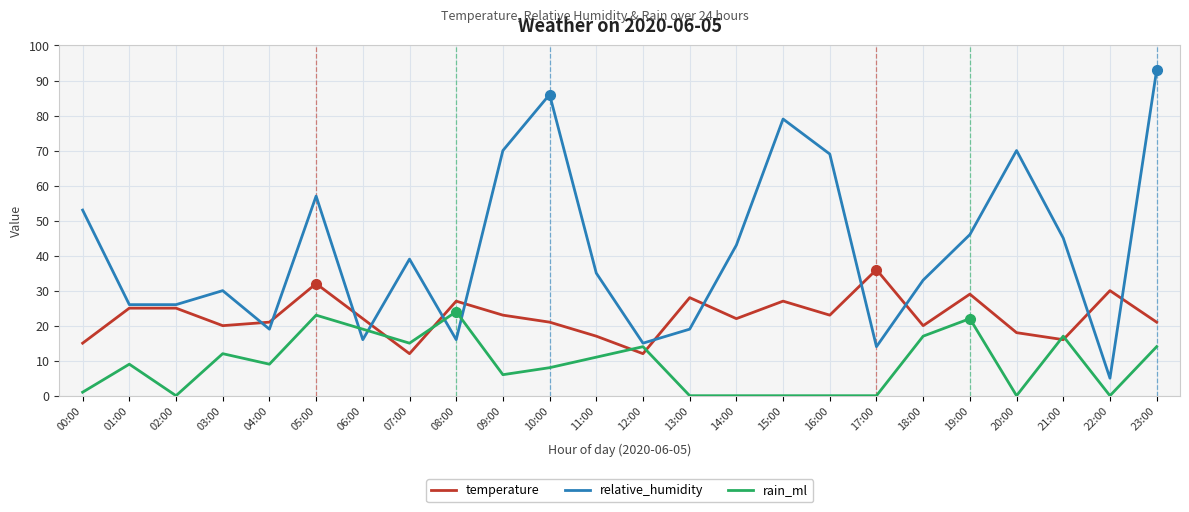

Where is relative_humidity nearest to the value 49?

19:00